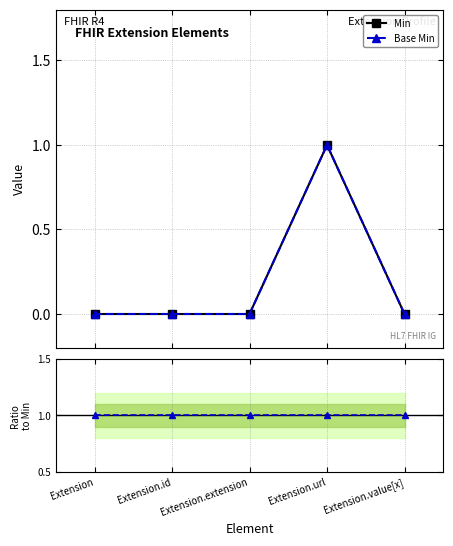

What is the value of the Base Min / Min point at the 3rd from the left?

1